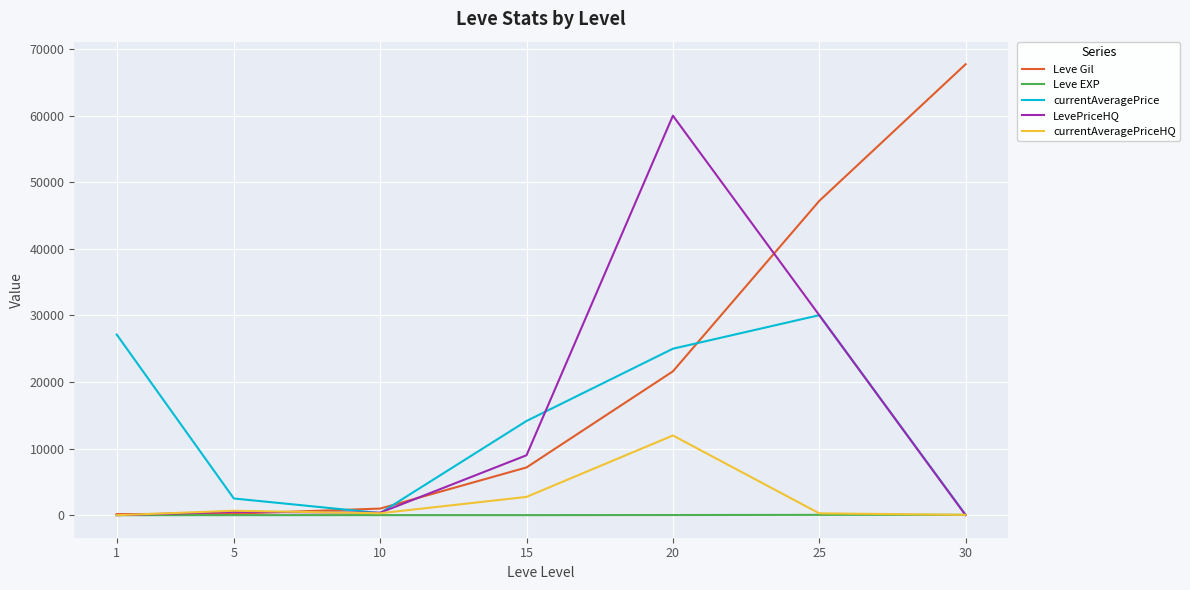

Rank the series at 20 from highest to lowest value.

LevePriceHQ, currentAveragePrice, Leve Gil, currentAveragePriceHQ, Leve EXP